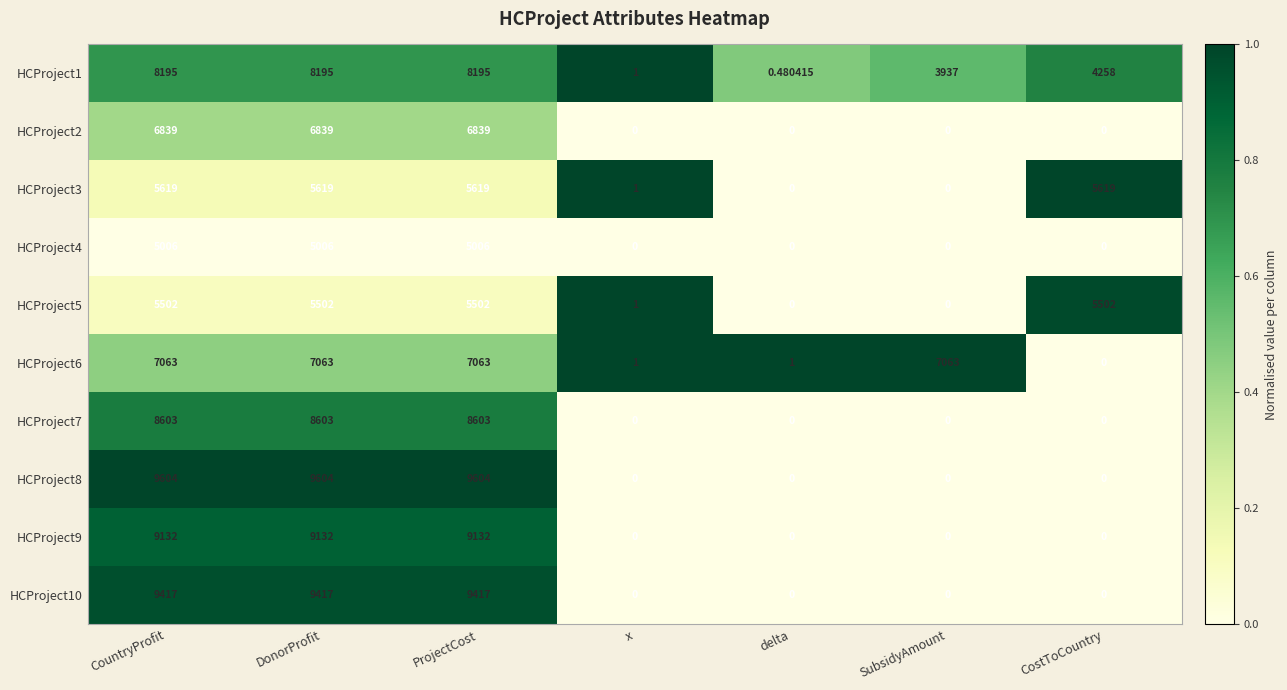

Rank the series by their maximum value, from lowest to highest.

HCProject4, HCProject5, HCProject3, HCProject2, HCProject6, HCProject1, HCProject7, HCProject9, HCProject10, HCProject8